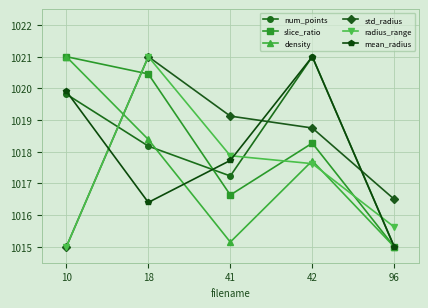

Which series changed the most between 18 and 41?

slice_ratio